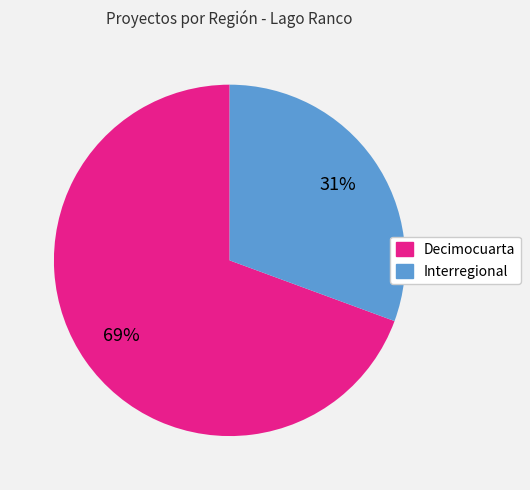

Do Decimocuarta and Interregional together represent more than half of the pie?

Yes